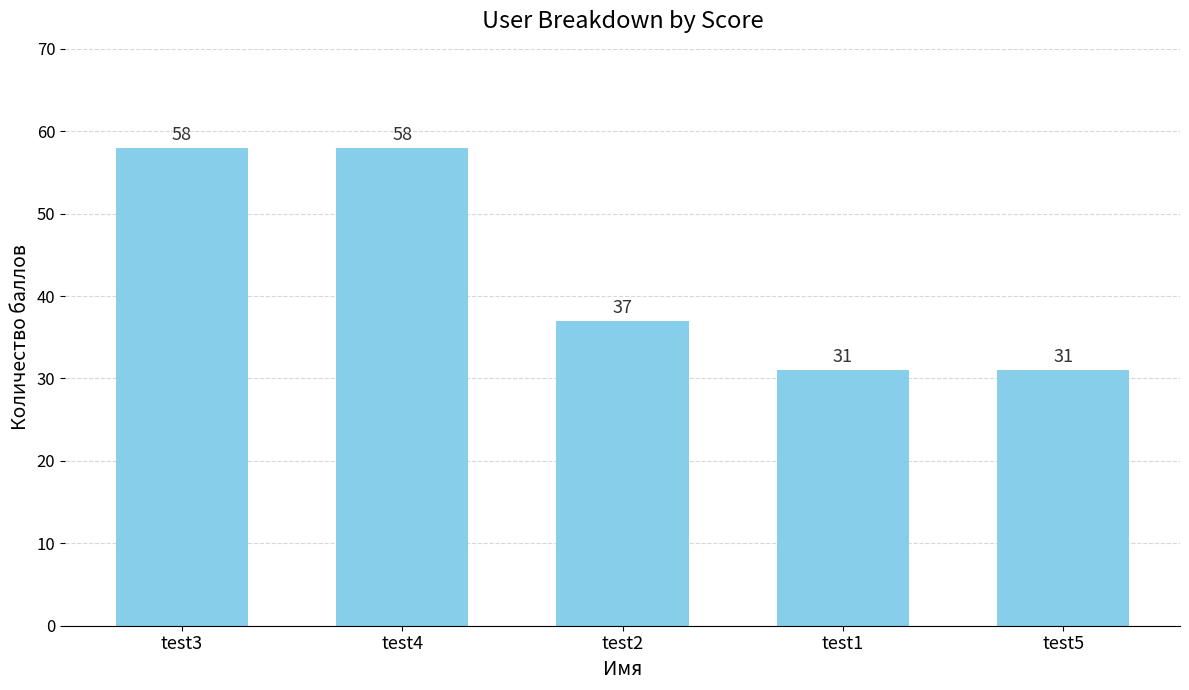

What is the ratio of the value at test4 to the value at test1?

1.9